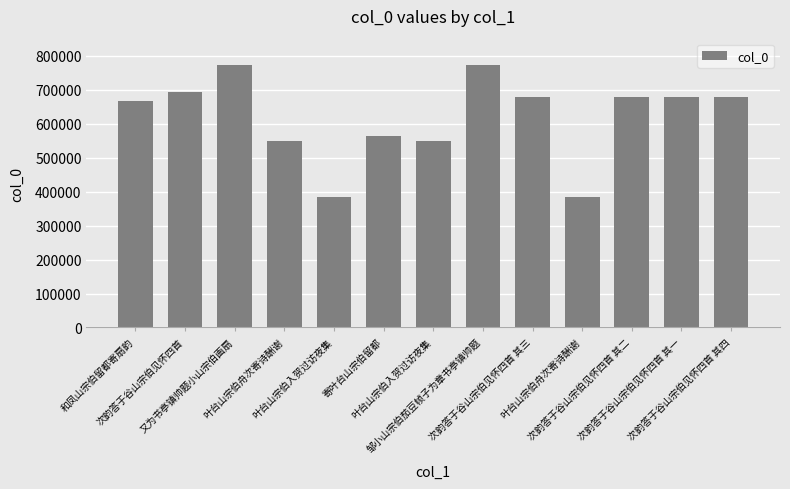

What is the difference between the second highest and second lowest values?

388957